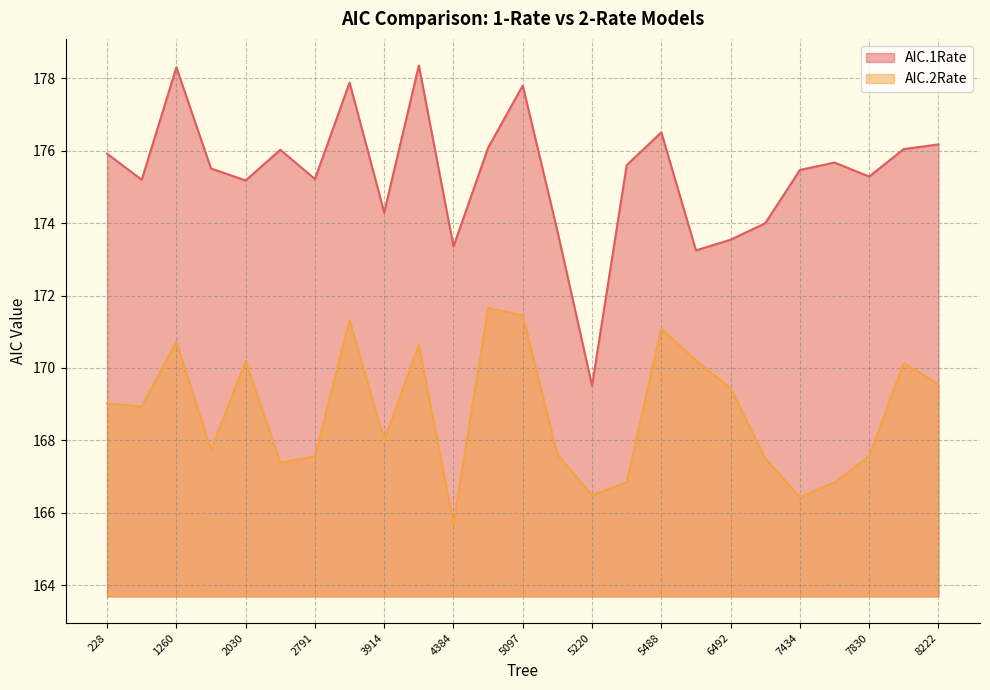

Does the chart have visible grid lines?

Yes